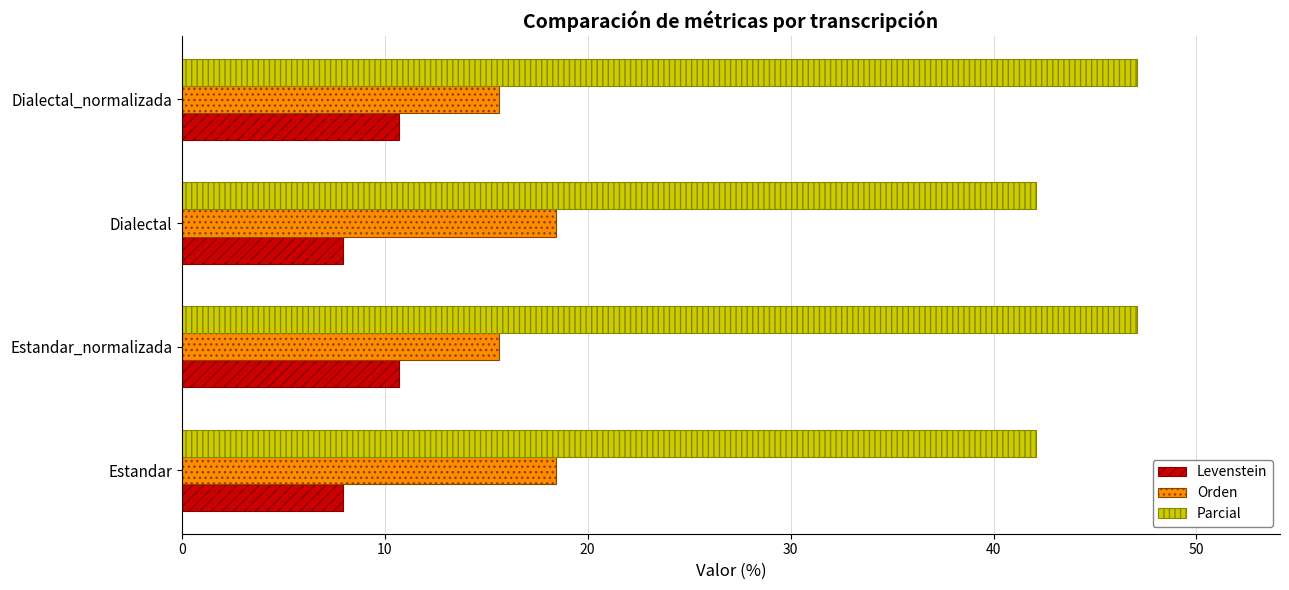

The Orden series shows 15.6 at Dialectal_normalizada. True or false?

True